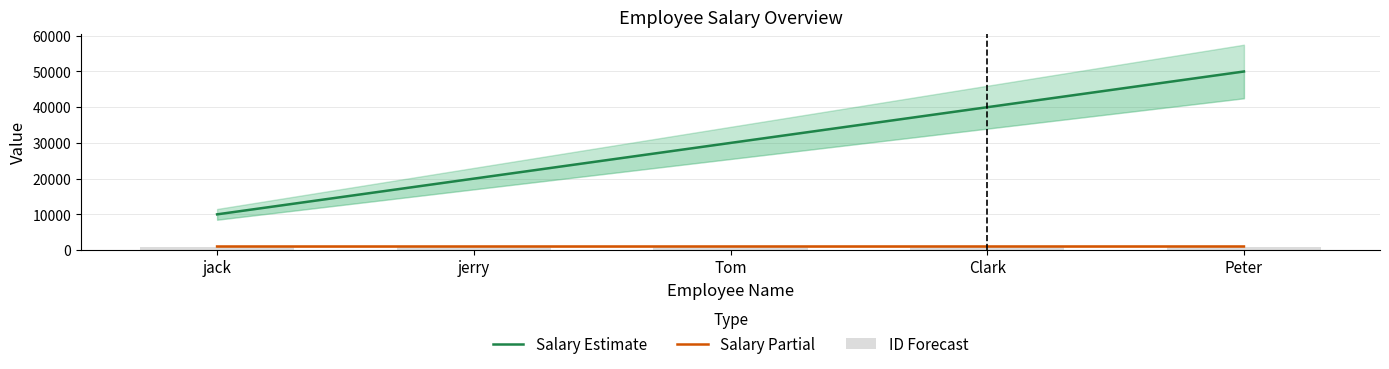

The Salary Estimate series shows 20000.0 at jerry. True or false?

True